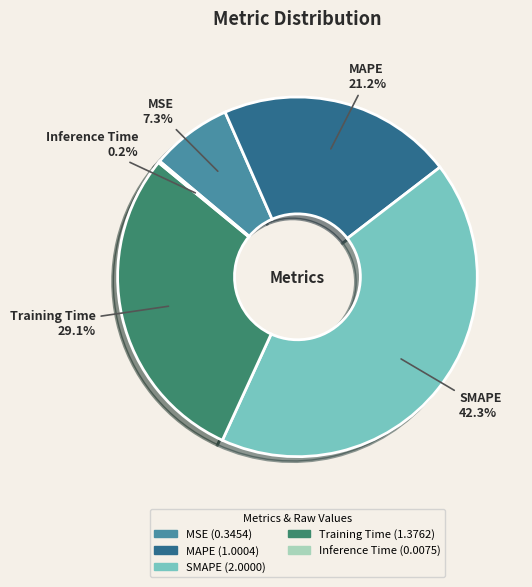

What percentage do MAPE and SMAPE together represent?

63.4%